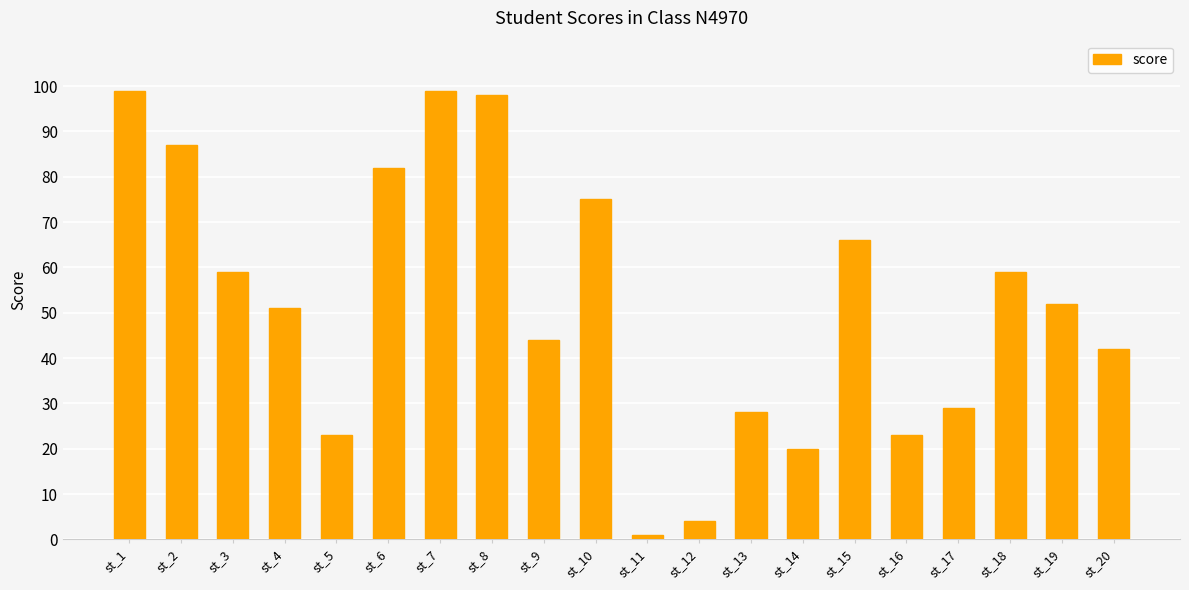

Reading left to right, list all the values displayed in this chart.

st_1=99	st_2=87	st_3=59	st_4=51	st_5=23	st_6=82	st_7=99	st_8=98	st_9=44	st_10=75	st_11=1	st_12=4	st_13=28	st_14=20	st_15=66	st_16=23	st_17=29	st_18=59	st_19=52	st_20=42